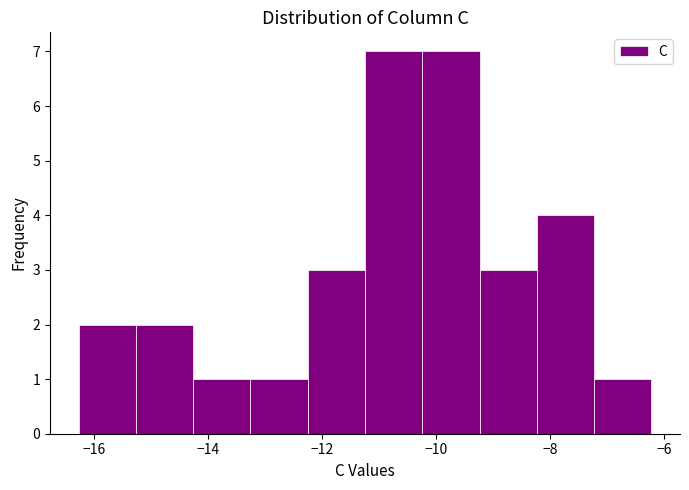

Reading left to right, transcribe this chart: for each bar, give the range it covers on the x-axis and its height. Neither the bar edges nor the heights are printed on the chart, so give them approximately, as read against the axes.

-16.2 to -15.2: 2
-15.2 to -14.2: 2
-14.2 to -13.2: 1
-13.2 to -12.2: 1
-12.2 to -11.2: 3
-11.2 to -10.2: 7
-10.2 to -9.2: 7
-9.2 to -8.2: 3
-8.2 to -7.2: 4
-7.2 to -6.2: 1